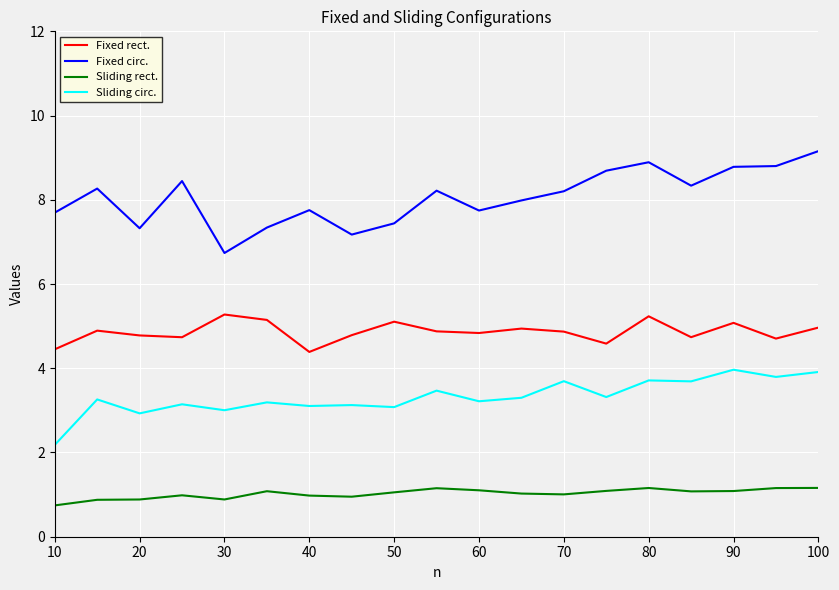

List the series in order of their overall mean, highest first.

Fixed circ., Fixed rect., Sliding circ., Sliding rect.